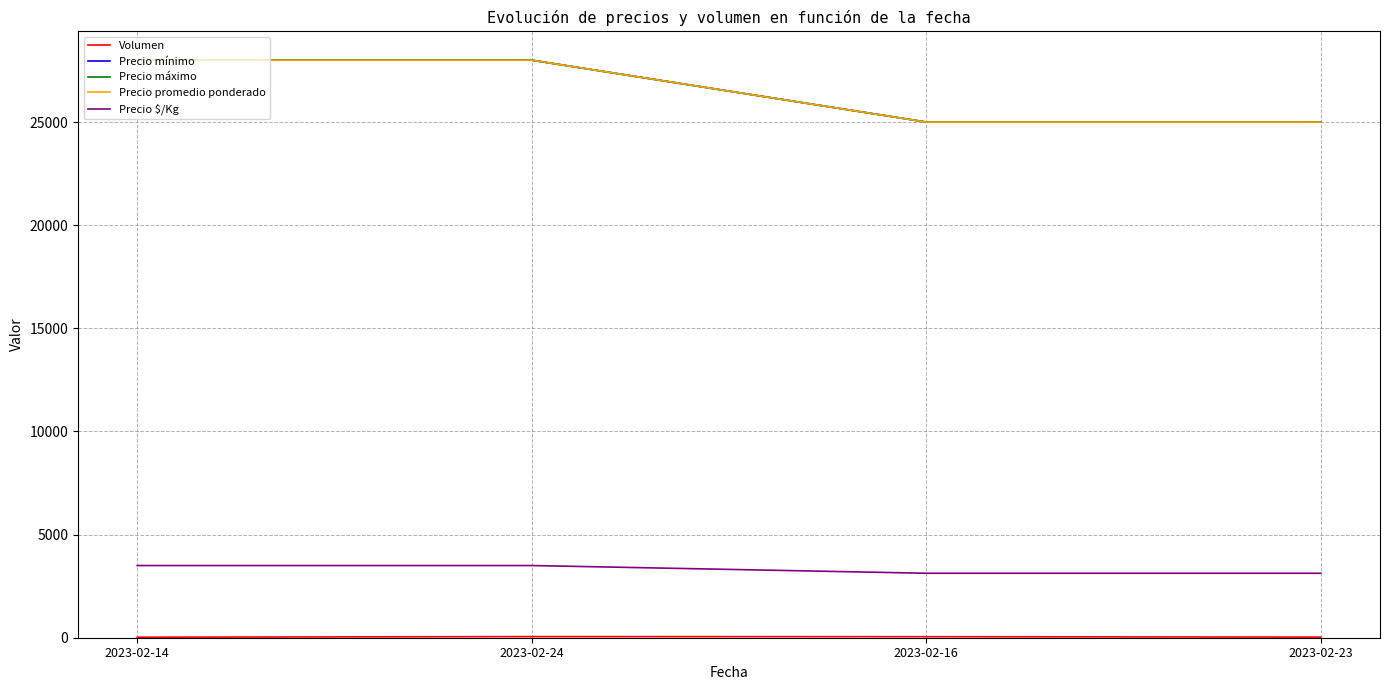

Which category has the highest value in the Precio $/Kg series?

2023-02-14